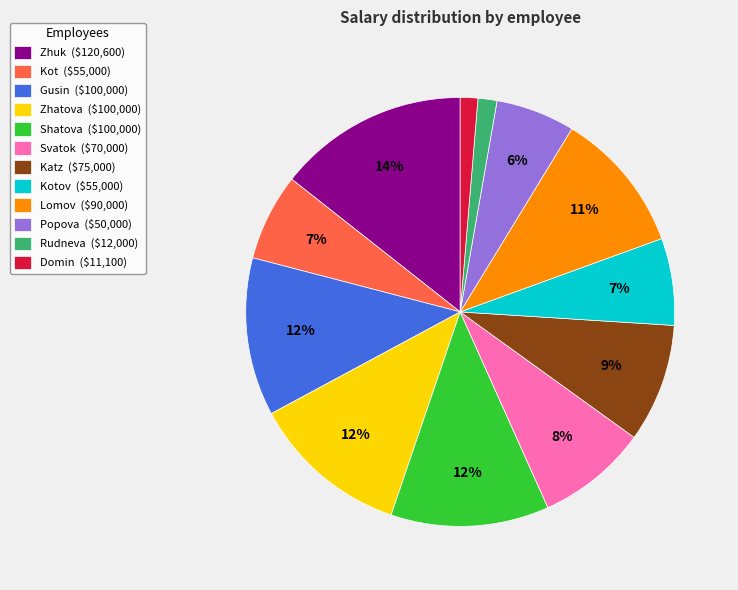

To the nearest percent, what percentage of the pie is Svatok ($70,000)?

8%